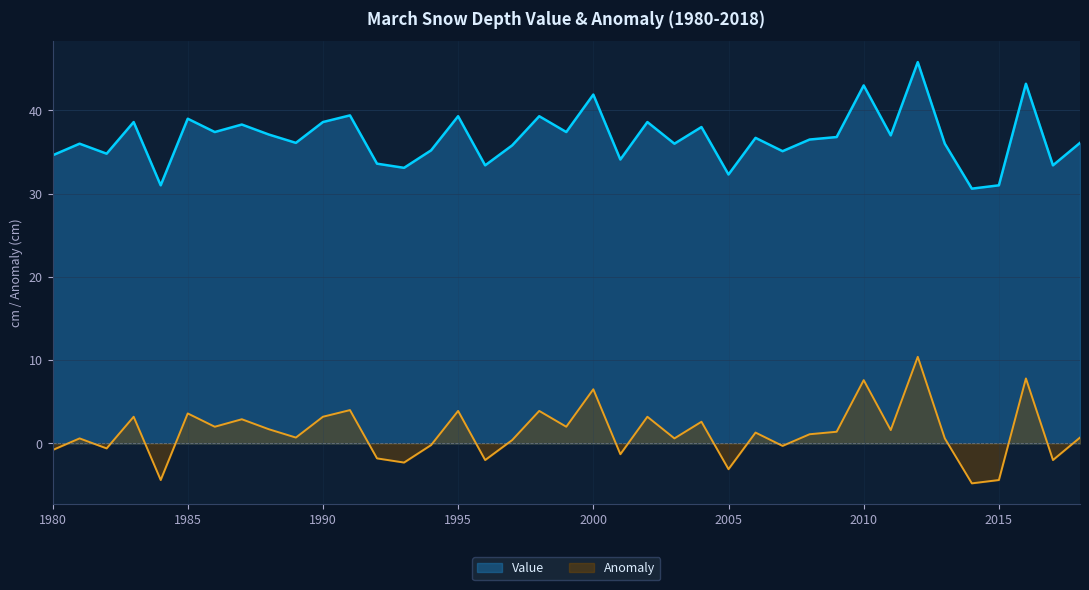

How many data points does each series have?

39